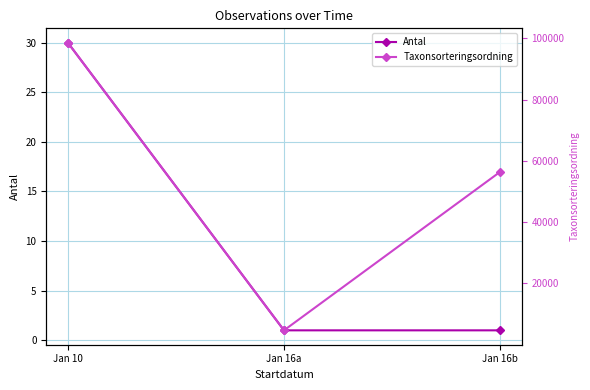

What is the label of the 2nd point from the right?

Jan 16a